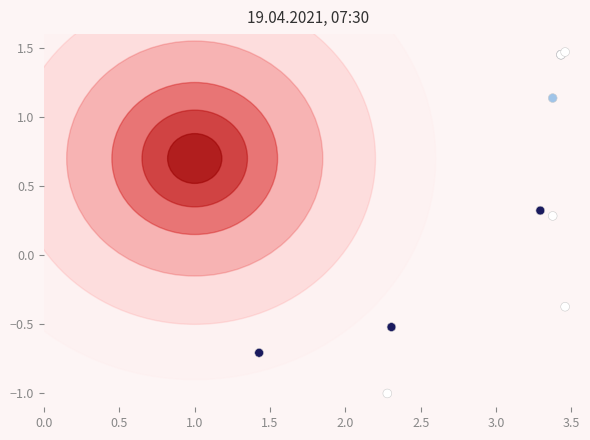

What Y value in the scatter plot is closest to 0?

0.3